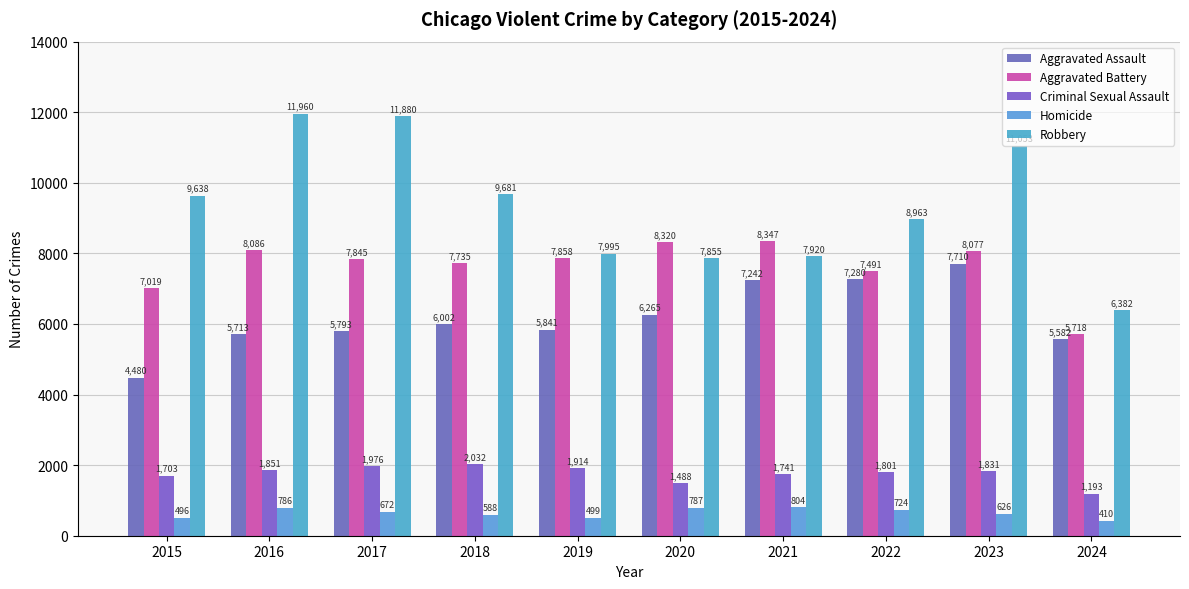

List the labels in order of Criminal Sexual Assault value, smallest first.

2024, 2020, 2015, 2021, 2022, 2023, 2016, 2019, 2017, 2018